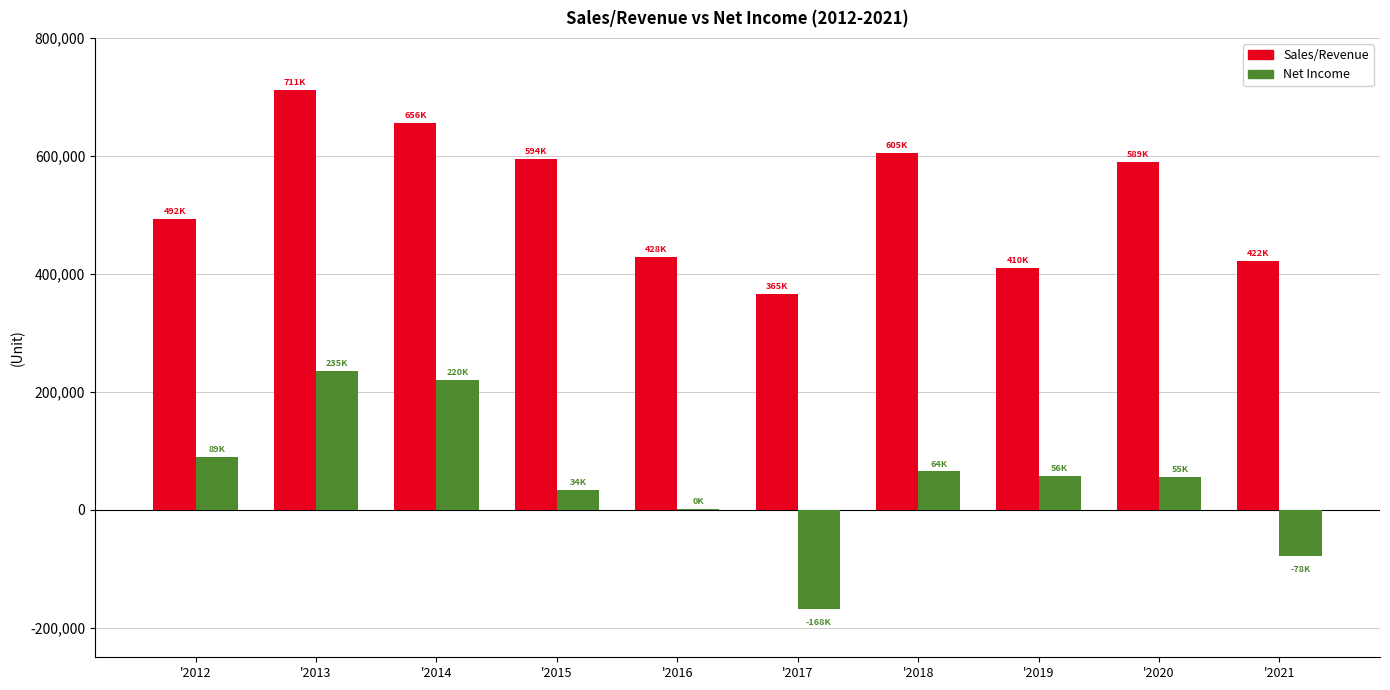

The value of Sales/Revenue at '2017 is 596899. True or false?

False